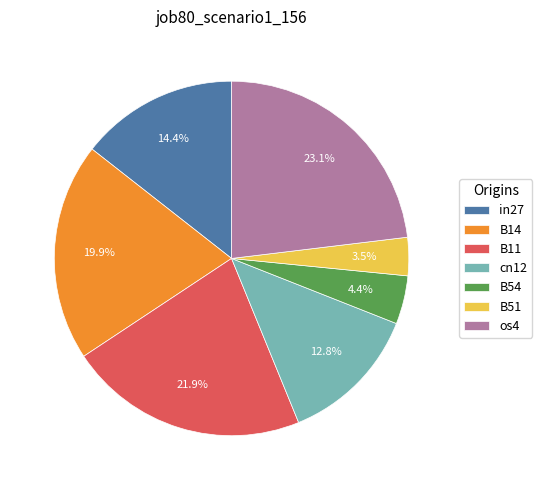

Combined, do B51 and cn12 account for over 50%?

No